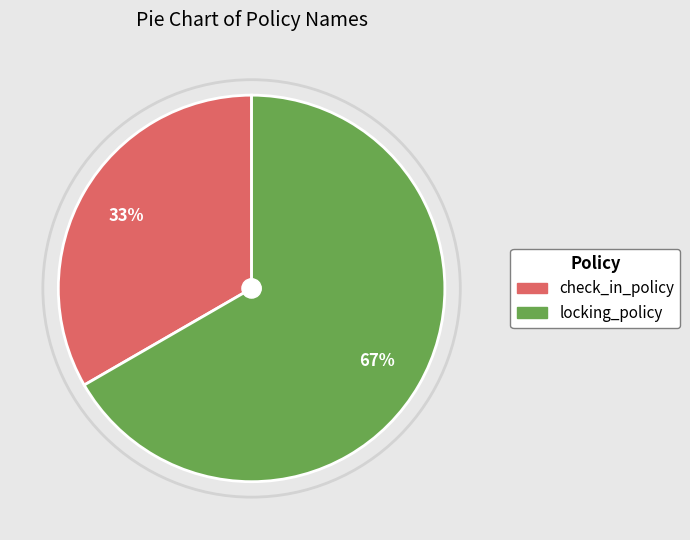

Which category has the smallest portion of the pie?

check_in_policy